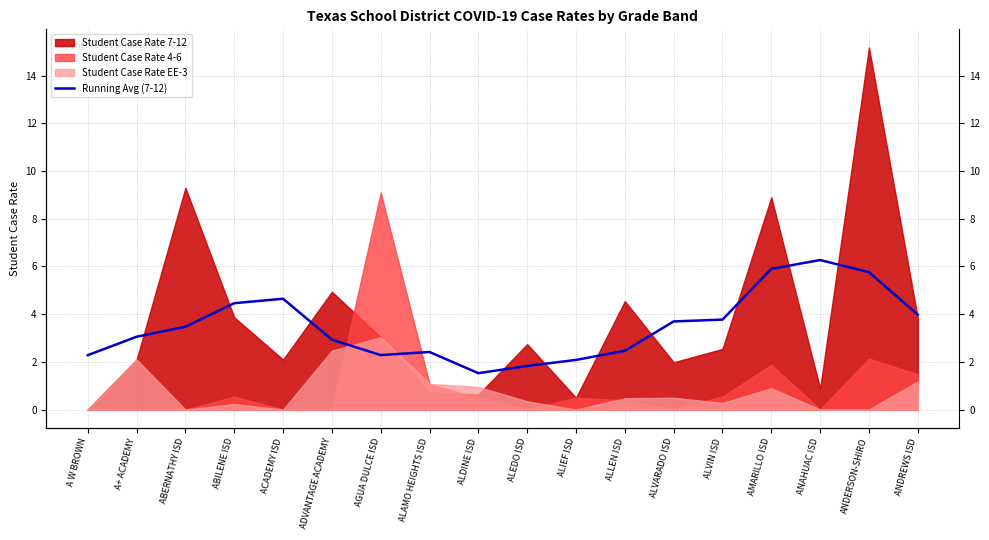

What is the value of the 14th point from the left?

3.8